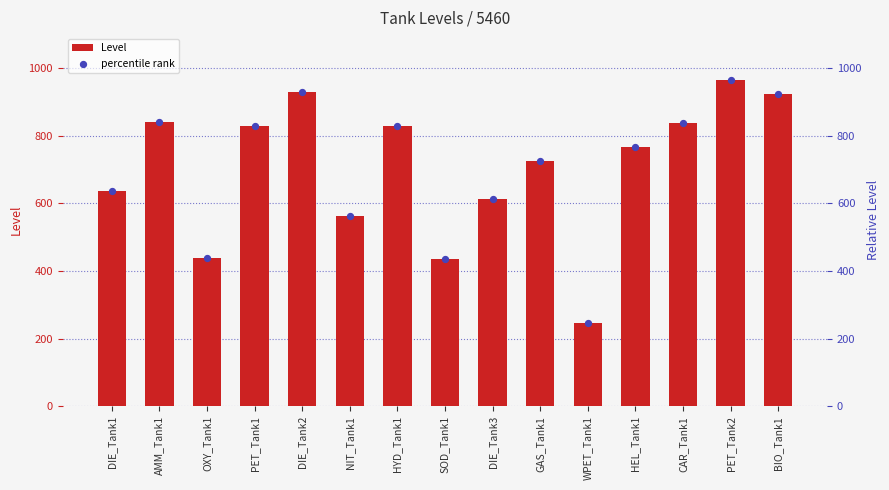

Which series has the largest Y range (max minus min)?

Level